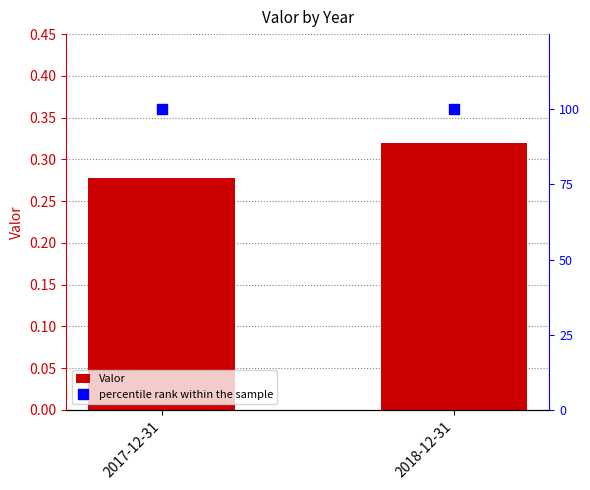

What is the value of the percentile rank within the sample bar at the 1st from the left?

100.0